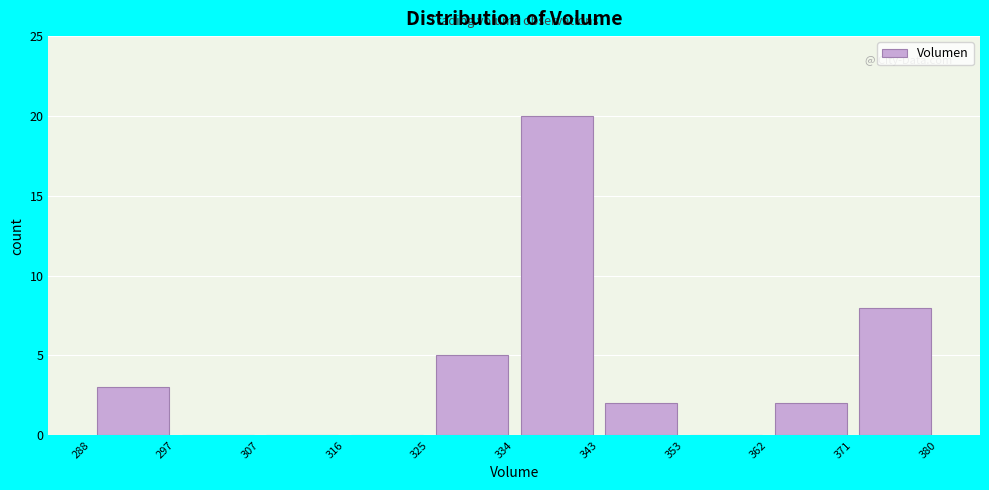

Reading left to right, transcribe this chart: for each bar, give the range it covers on the x-axis and its height. The values are not printed on the chart, so give them approximately, as read against the axis.

288 to 297: 3
297 to 307: 0
307 to 316: 0
316 to 325: 0
325 to 334: 5
334 to 343: 20
343 to 353: 2
353 to 362: 0
362 to 371: 2
371 to 380: 8